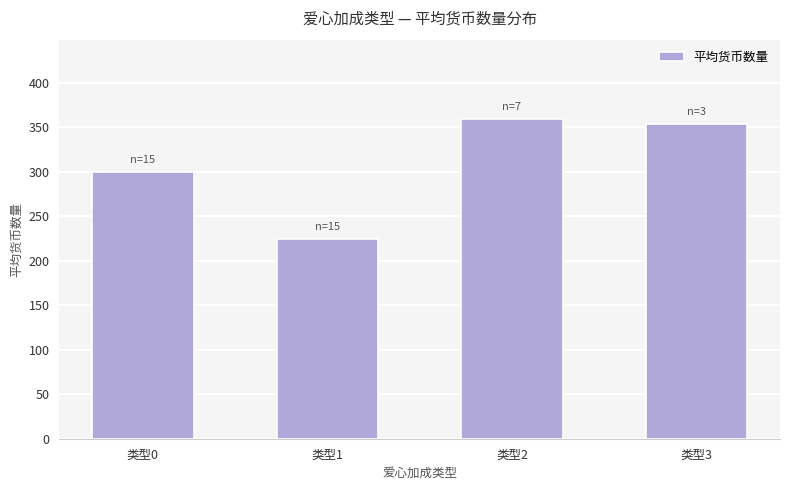

What is the change in value from 类型0 to 类型2?

+58.6